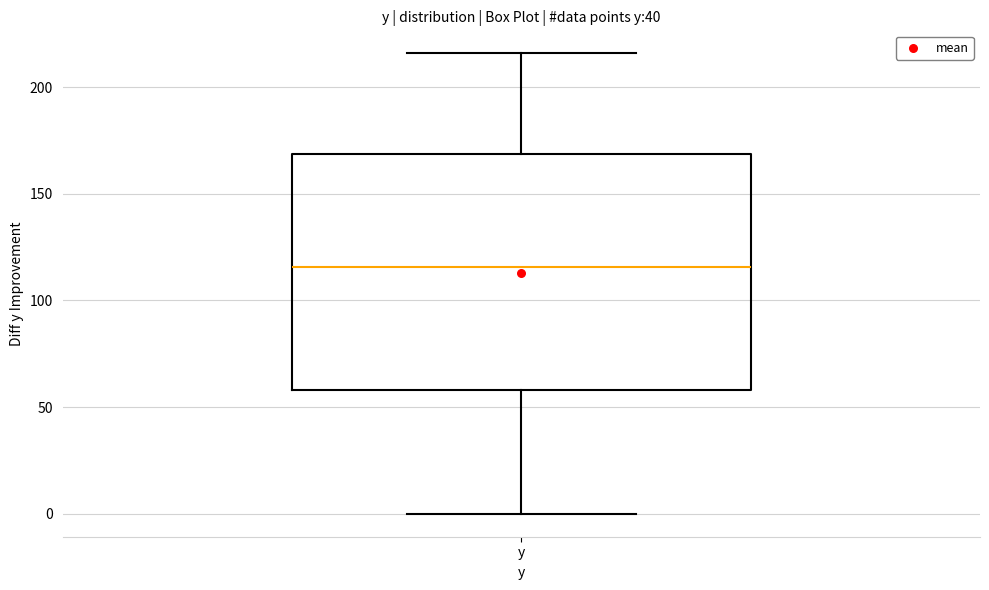

Where does the upper whisker of the box for y end on the y-axis? The values are not printed on the chart, so give them approximately, as read against the axis.

215